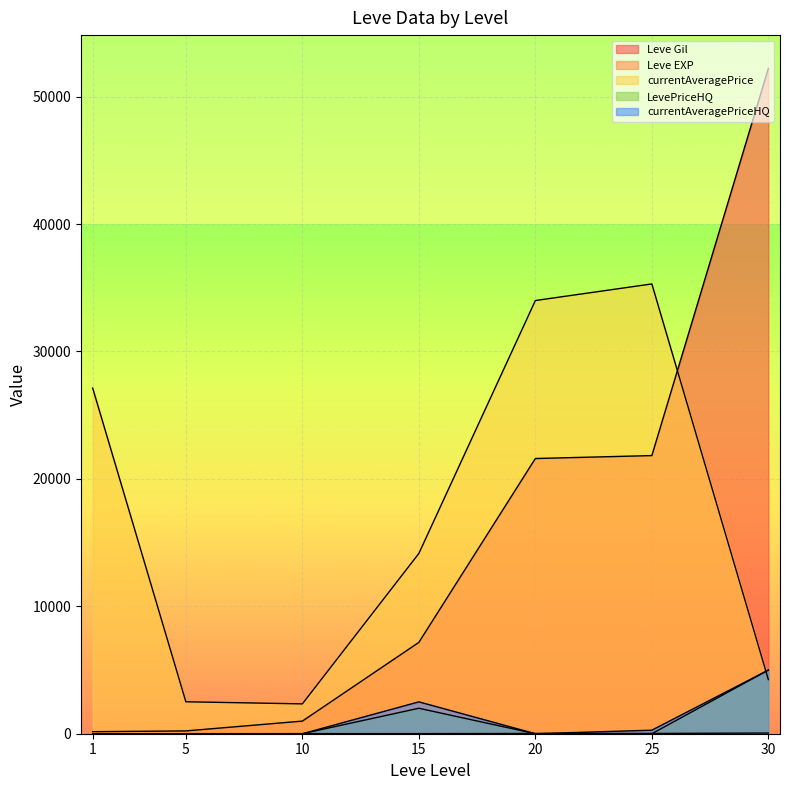

The Leve Gil series shows 160 at 1. True or false?

True